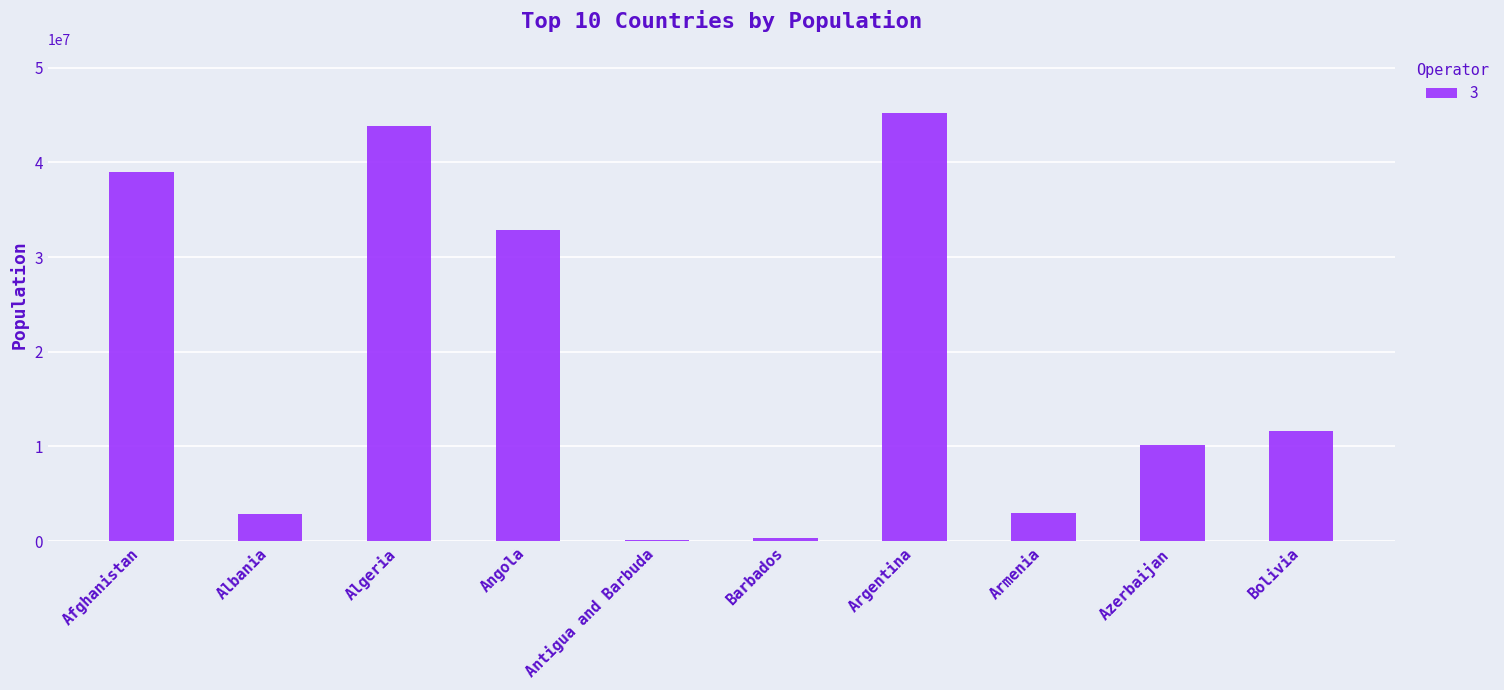

What is the change in value from Algeria to Azerbaijan?

-33711868